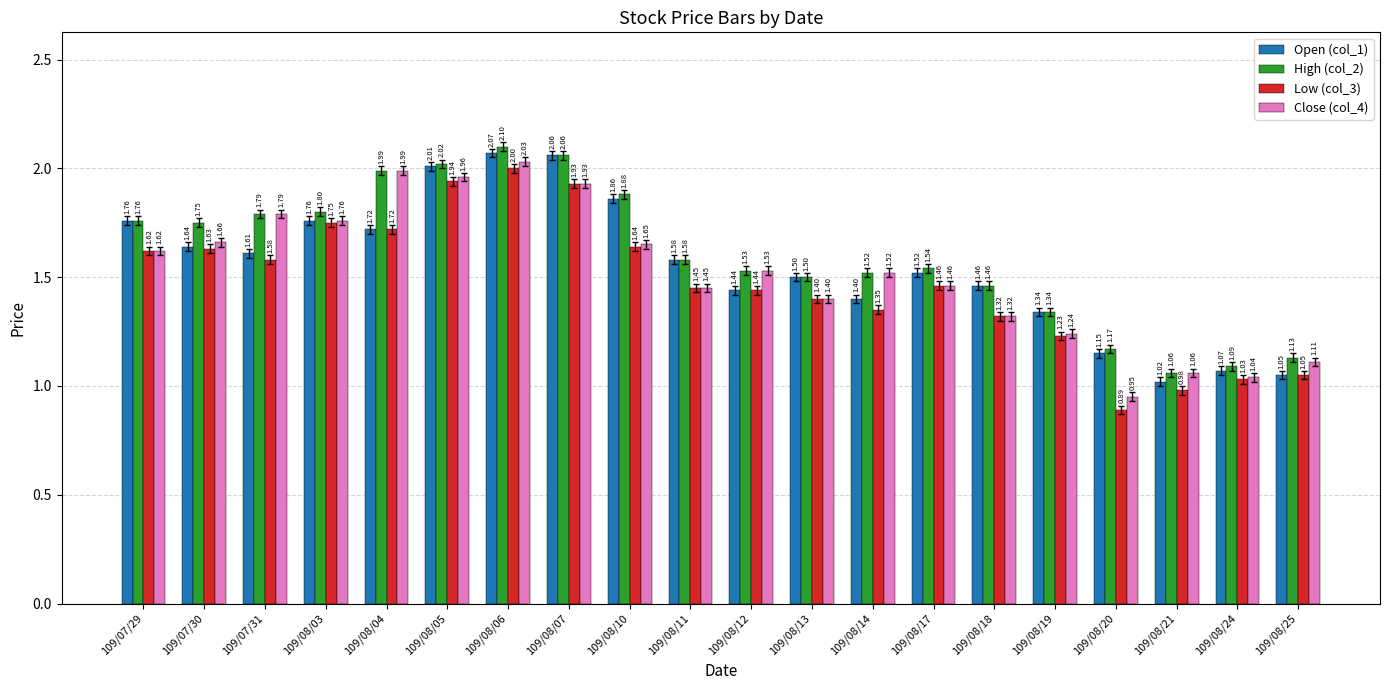

What is the difference between the Low (col_3) values at 109/08/13 and 109/08/24?

0.4